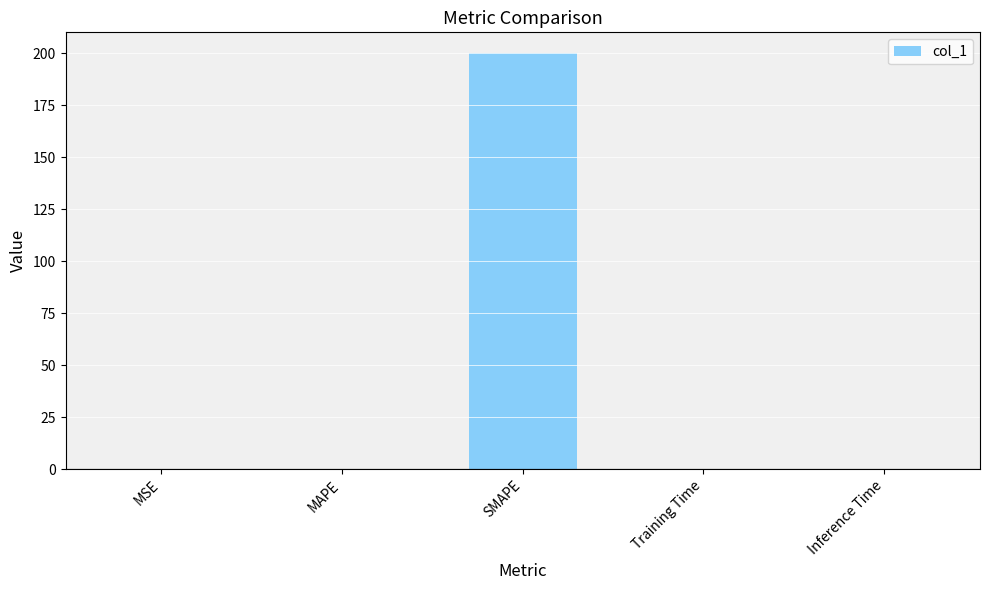

At which category does the chart reach its peak across all series?

SMAPE